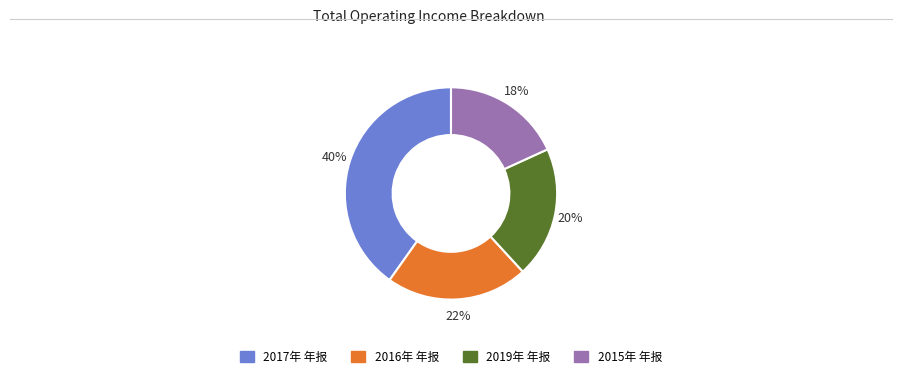

Is there any slice that represents more than half of the pie?

No